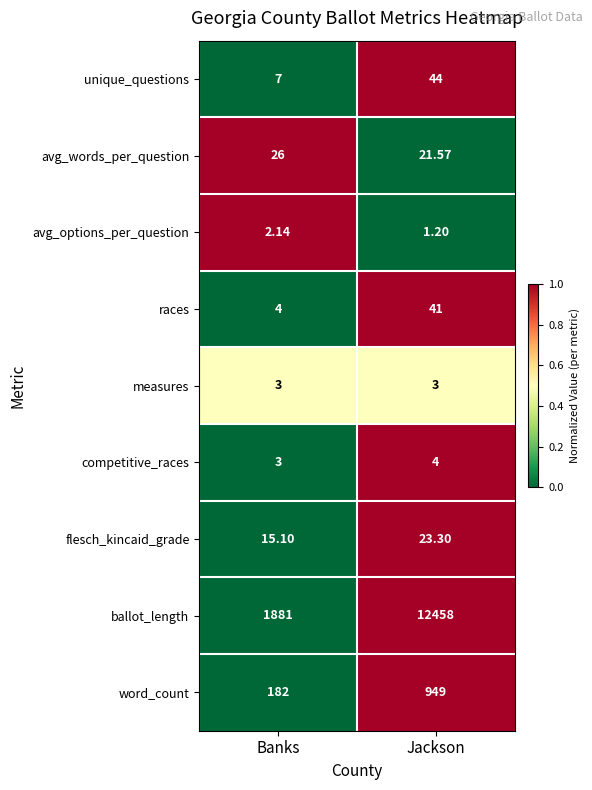

Which series has the largest total across all categories?

ballot_length